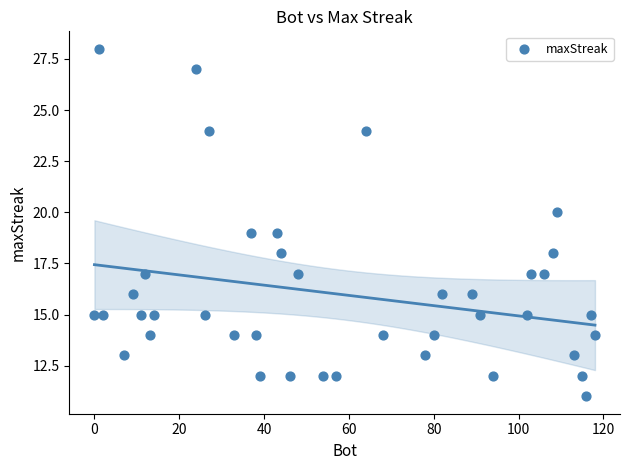

What is the range of X values (max minus min)?

118